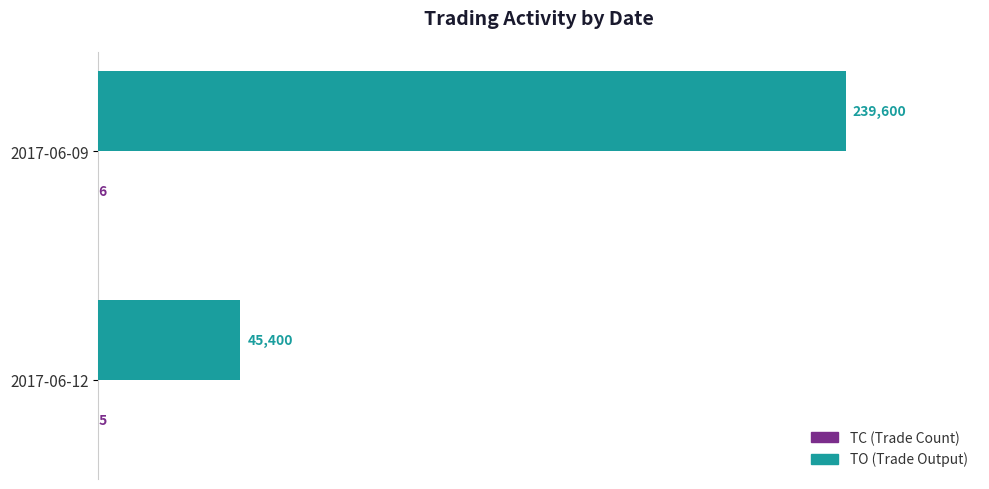

What is the maximum value shown in the chart?

239600